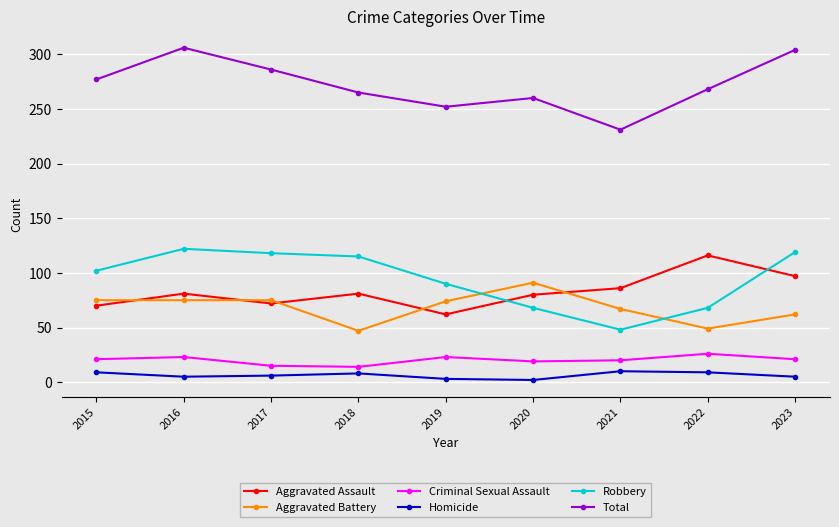

Count the number of data series in this chart.

6